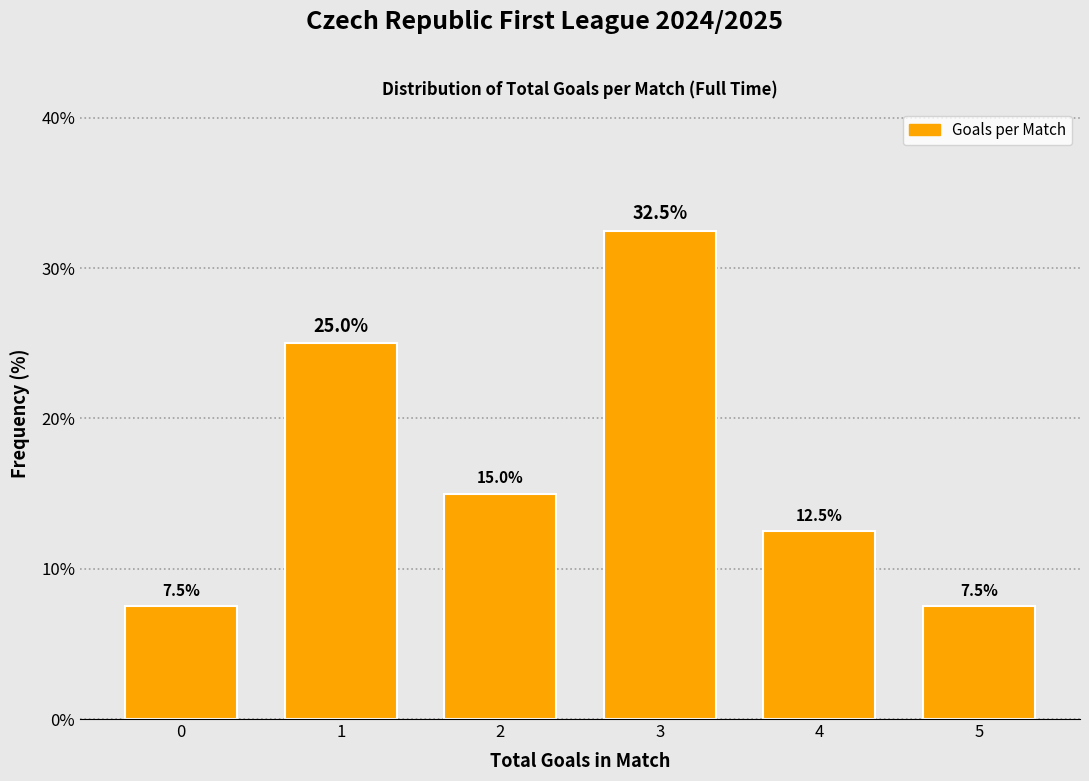

Reading left to right, list all the values displayed in this chart.

7.5	25.0	15.0	32.5	12.5	7.5